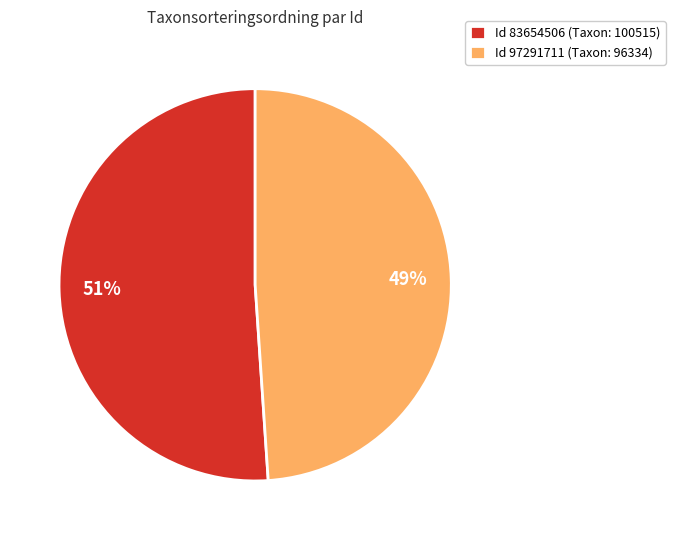

To the nearest percent, what portion does Id 97291711 (Taxon: 96334) represent?

49%